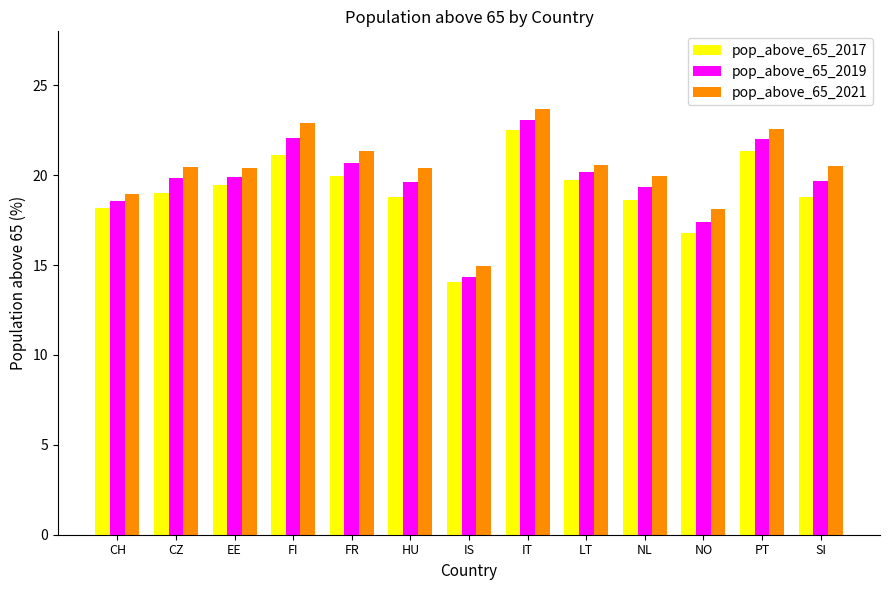

The pop_above_65_2017 series shows 6.4 at PT. True or false?

False